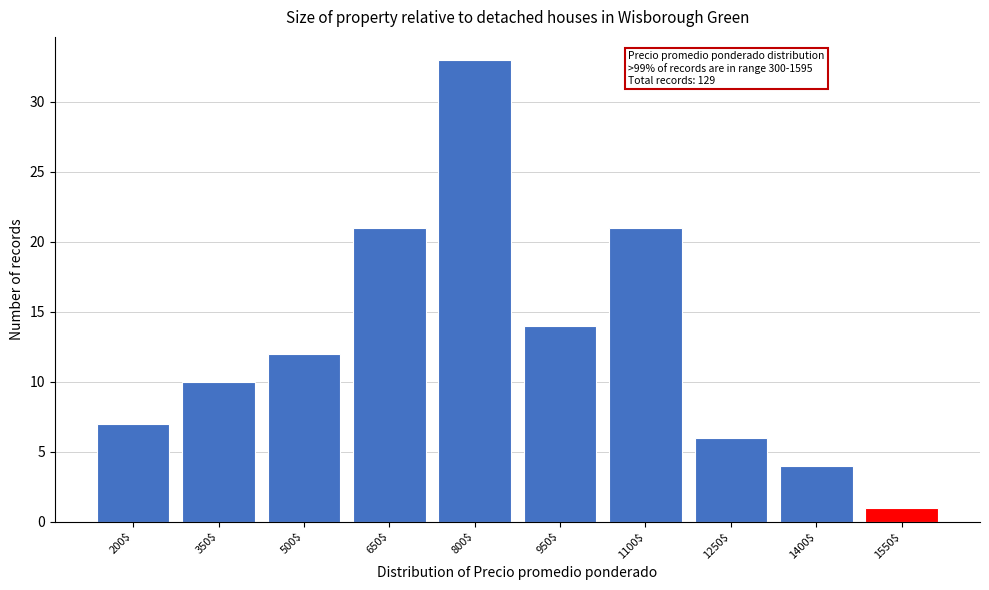

Reading left to right, what are all the values shown in this chart?

7	10	12	21	33	14	21	6	4	1